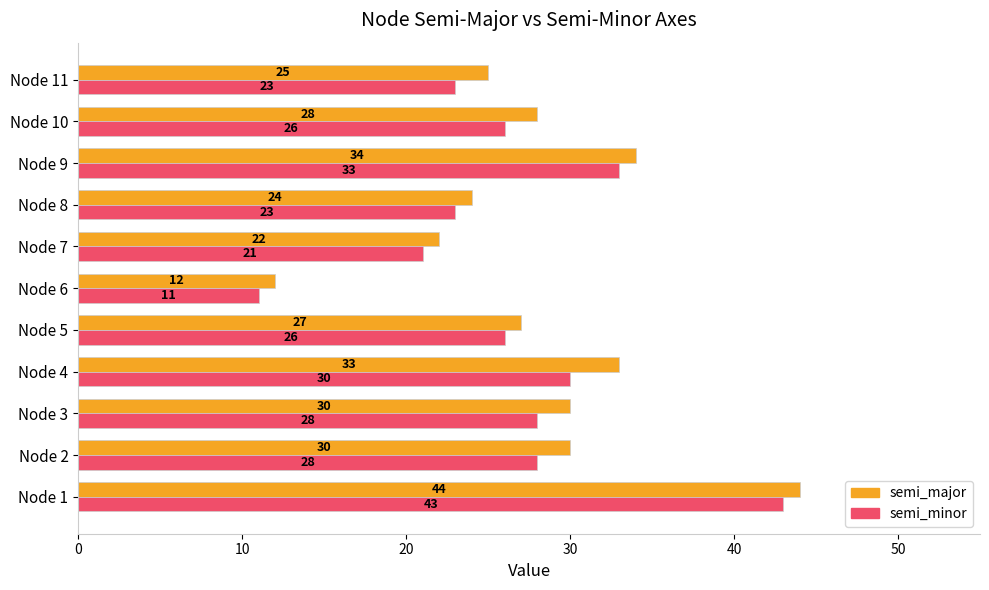

What is the average value of the semi_minor series?

27